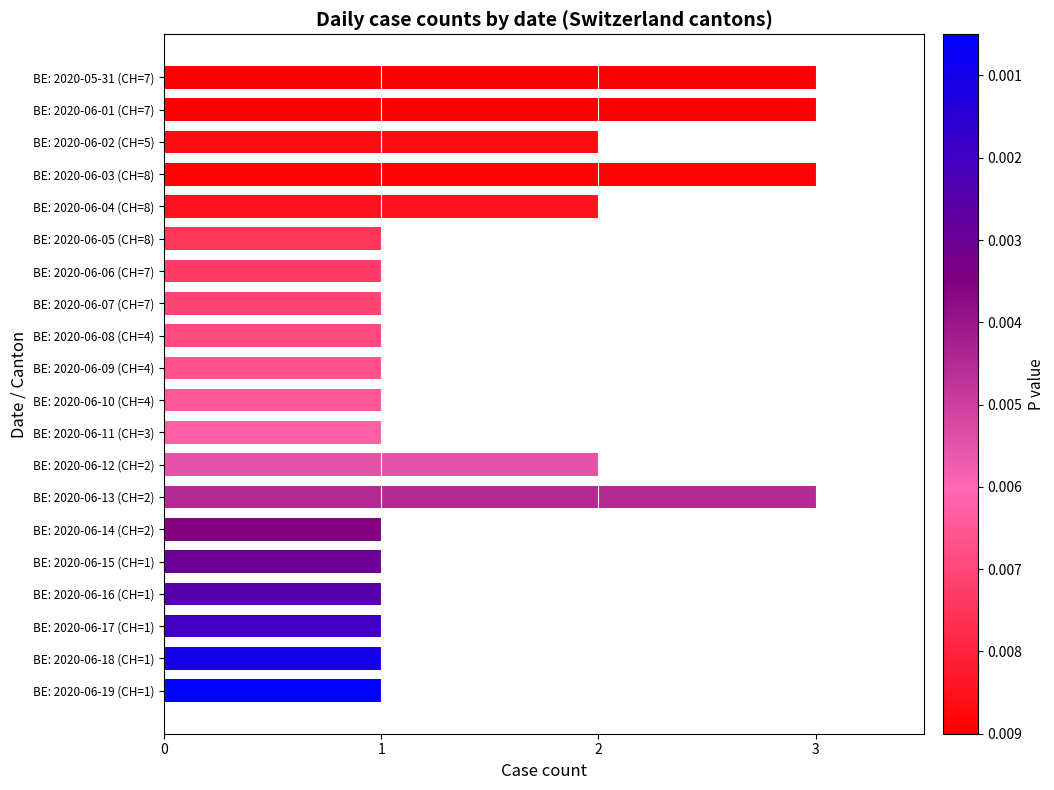

What is the sum of the values at BE: 2020-06-04 (CH=8) and BE: 2020-06-01 (CH=7)?

5